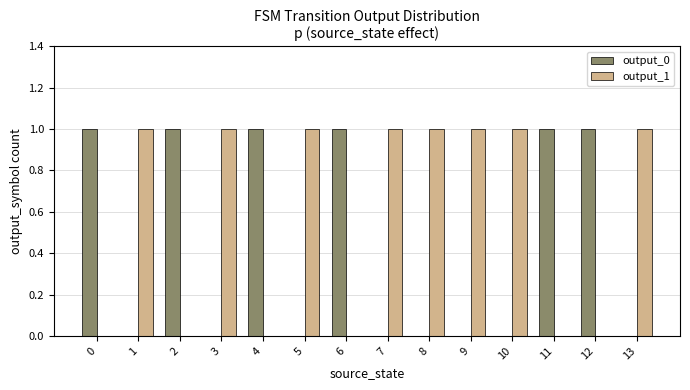

Are the bars horizontal?

No